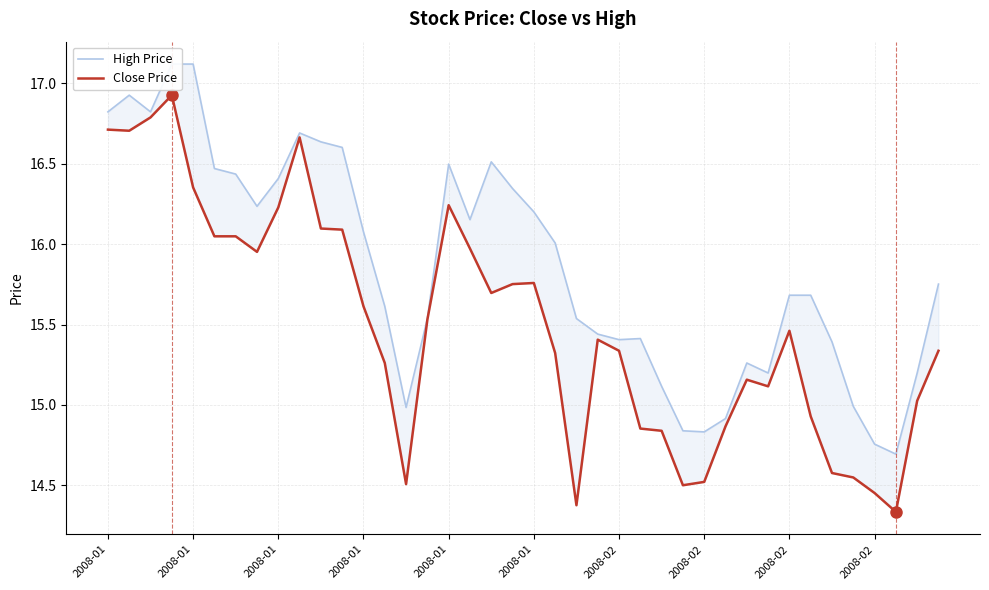

Rank the series at 19 from lowest to highest value.

Close Price, High Price